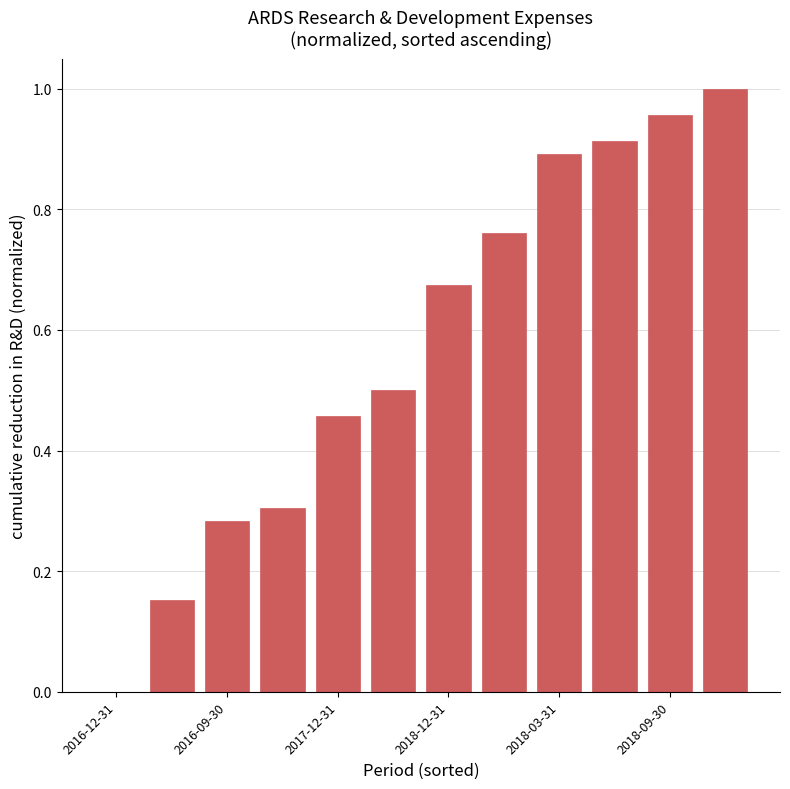

What is the sum of all values?

6.9